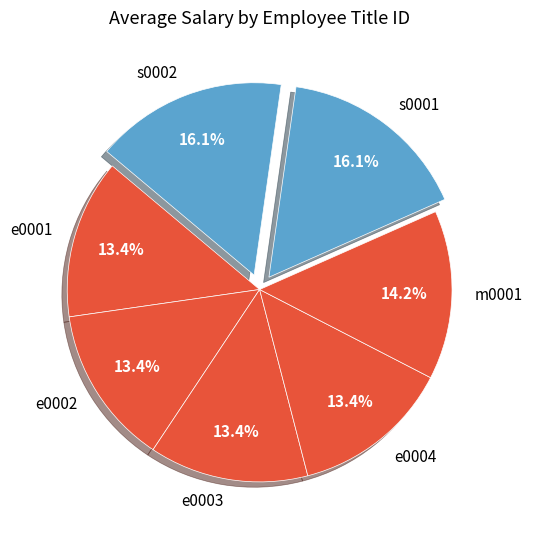

How many slices are in this pie chart?

7